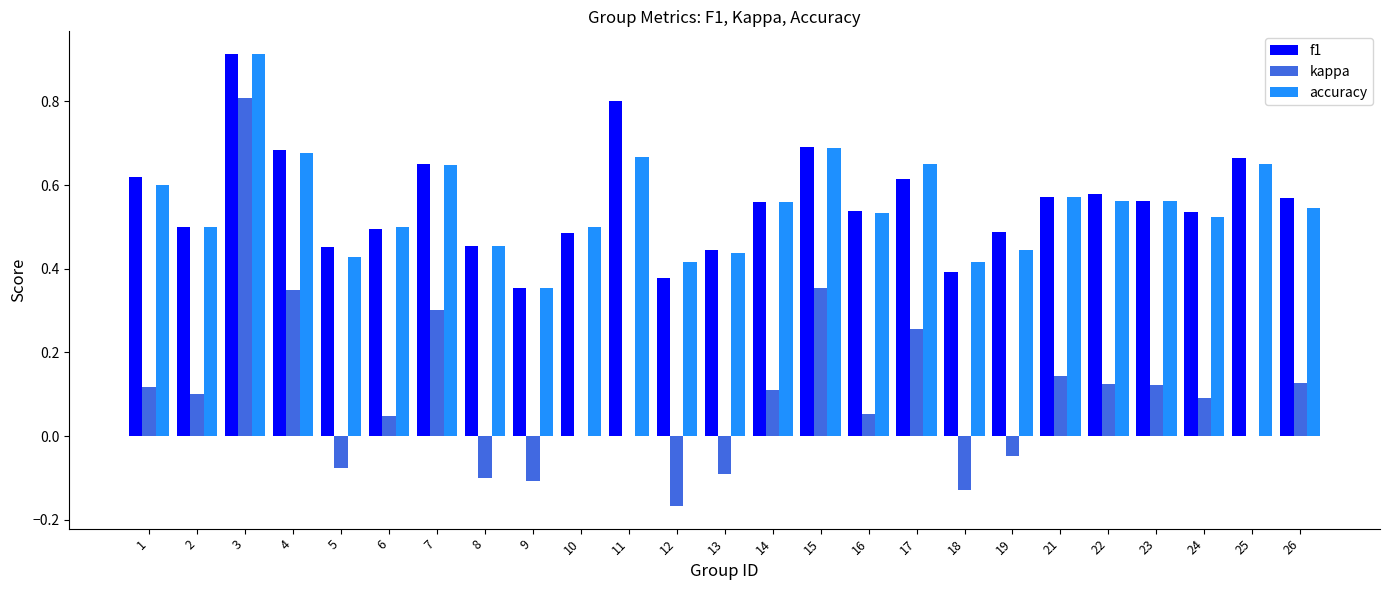

At which category is the sum across all series the highest?

3